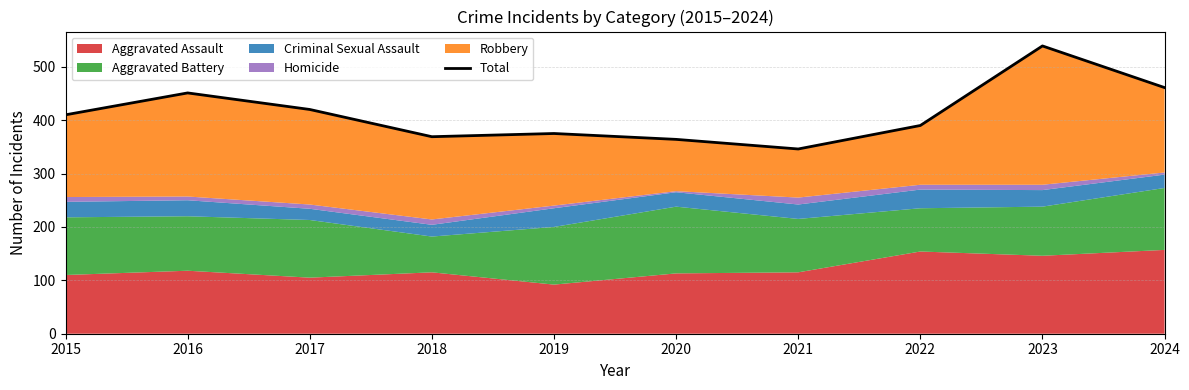

Reading left to right, list all the values displayed in this chart.

410	451	420	369	375	364	346	390	539	461